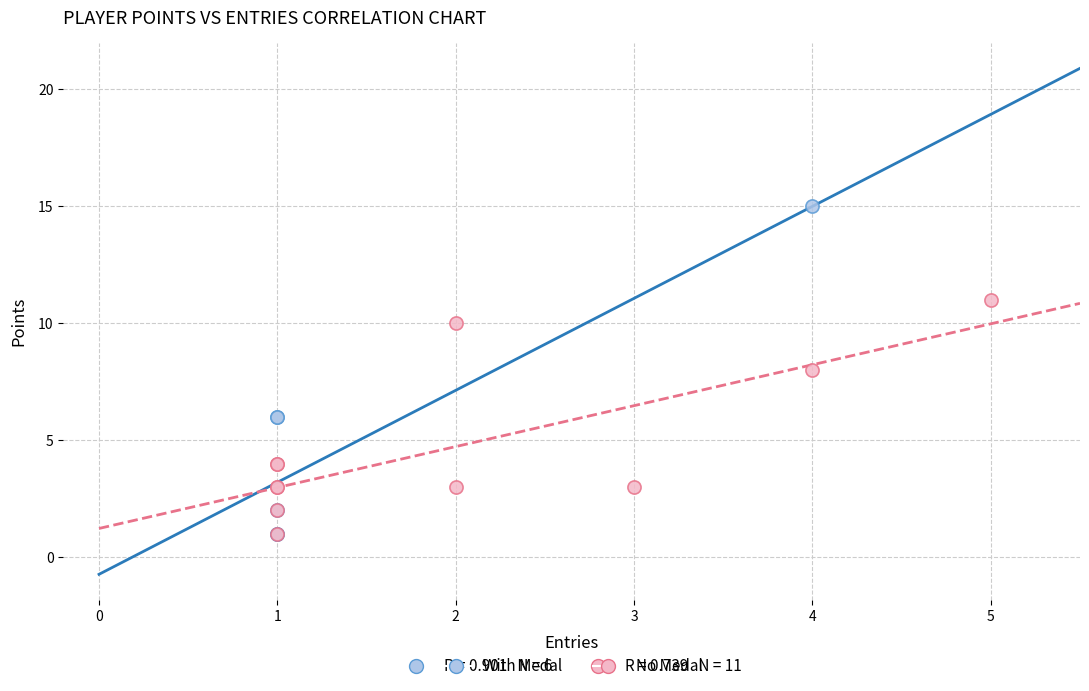

Which series has the largest Y range (max minus min)?

With Medal